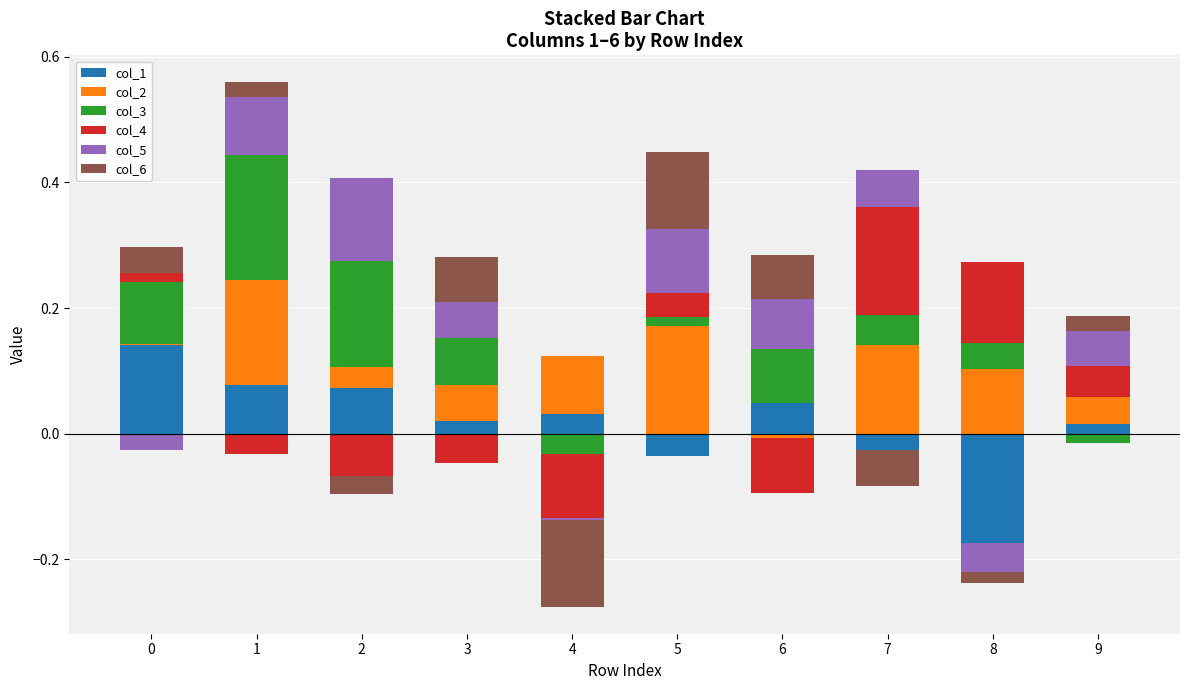

Which category has the lowest value in the col_3 series?

4